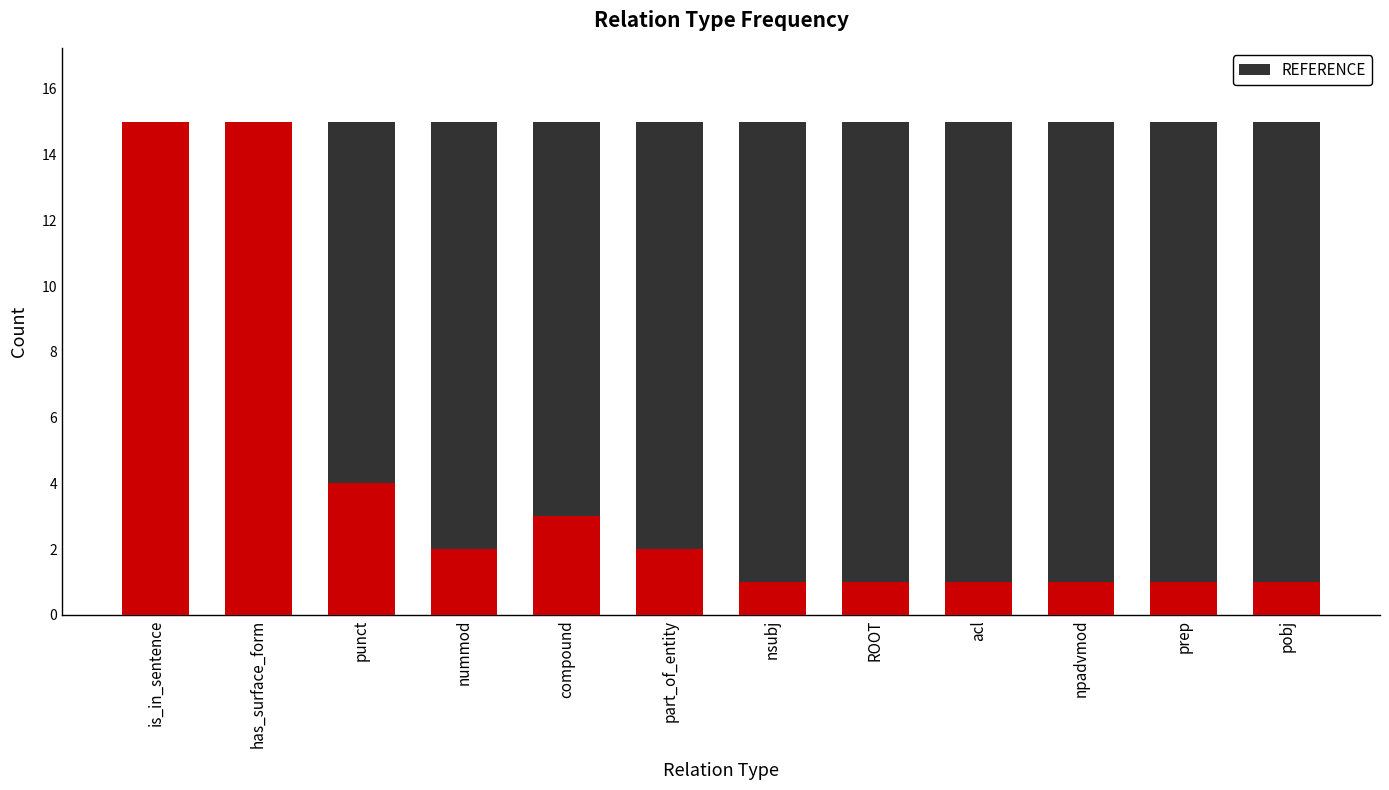

True or false: REFERENCE has a value of 15 at part_of_entity.

True